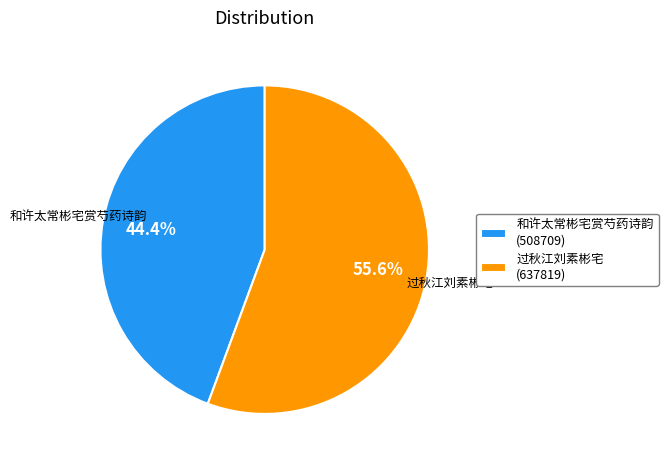

Do 过秋江刘素彬宅 and 和许太常彬宅赏芍药诗韵 together represent more than half of the pie?

Yes